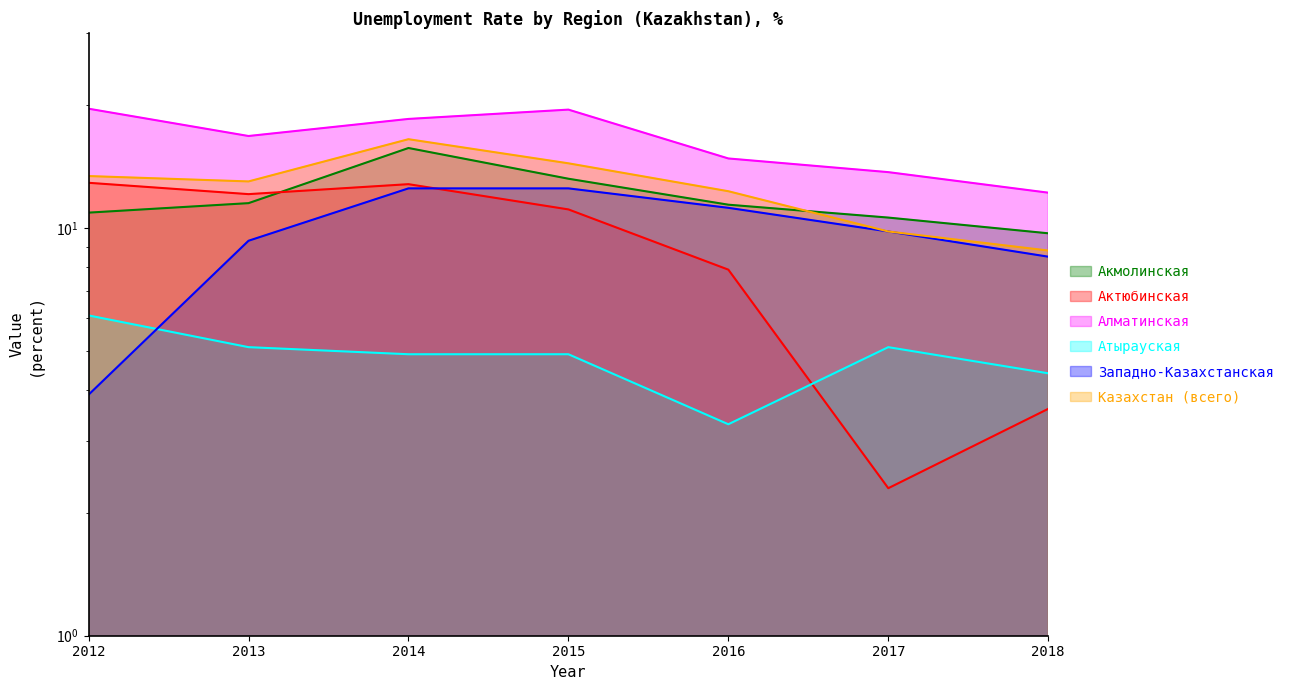

Reading left to right, extract all data points from this chart.

Акмолинская: 10.9	11.5	15.7	13.2	11.4	10.6	9.7
Актюбинская: 12.9	12.1	12.8	11.1	7.9	2.3	3.6
Алматинская: 19.6	16.8	18.5	19.5	14.8	13.7	12.2
Атырауская: 6.1	5.1	4.9	4.9	3.3	5.1	4.4
Западно-Казахстанская: 3.9	9.3	12.5	12.5	11.2	9.8	8.5
Казахстан (всего): 13.4	13.0	16.5	14.4	12.3	9.8	8.8